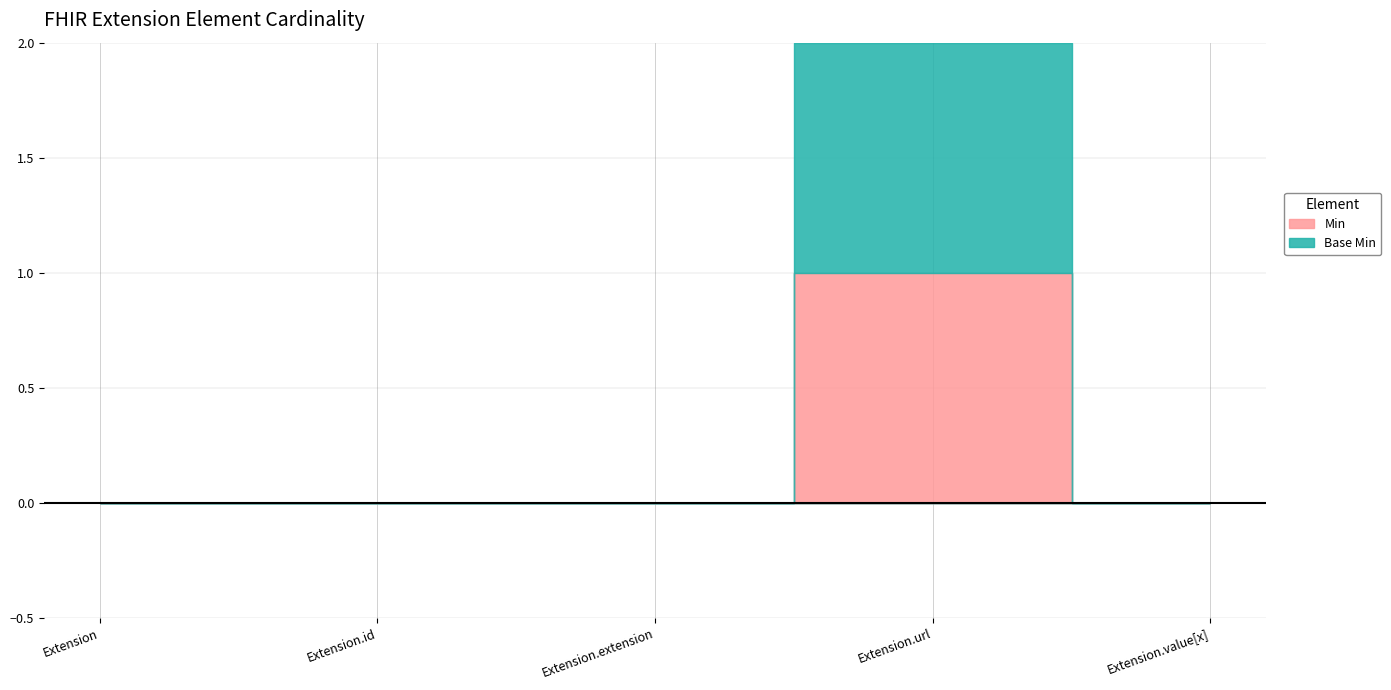

At how many categories does at least one series exceed 0?

1